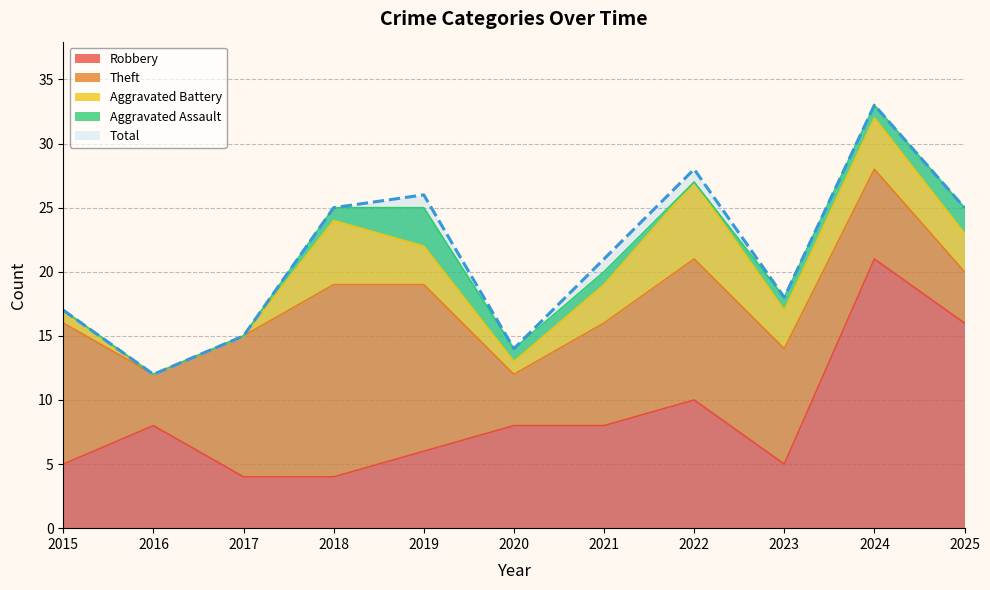

True or false: Theft and Aggravated Battery cross at least once.

False